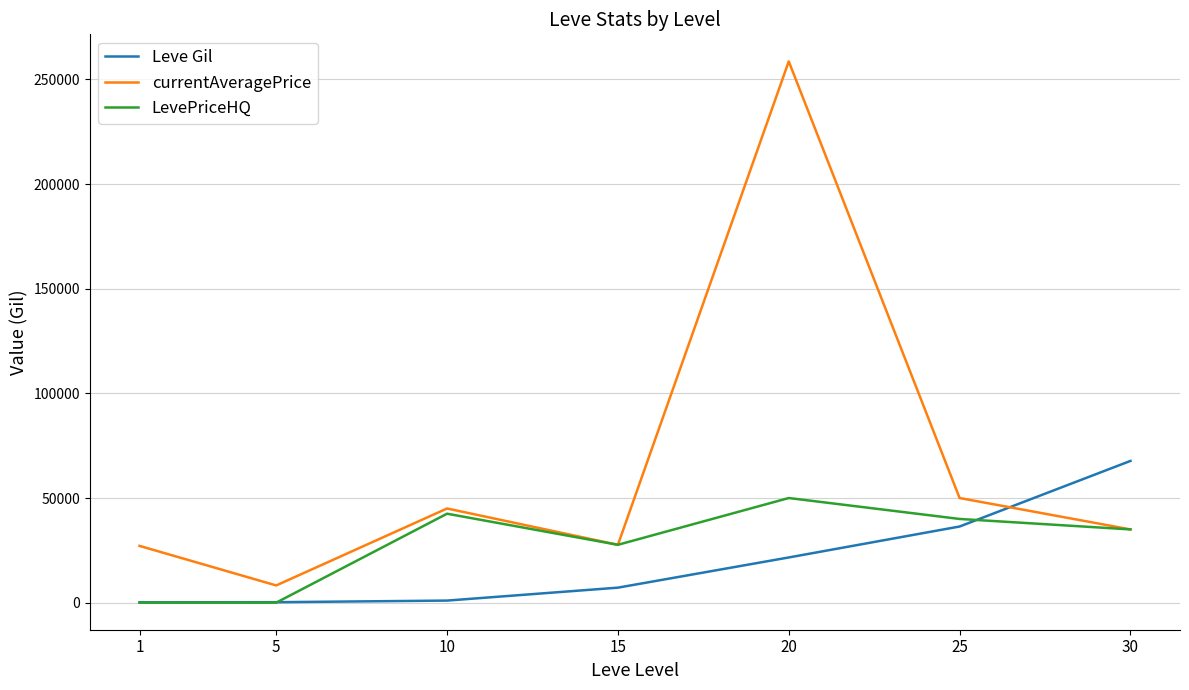

Between 20 and 30, which series saw the biggest shift?

currentAveragePrice